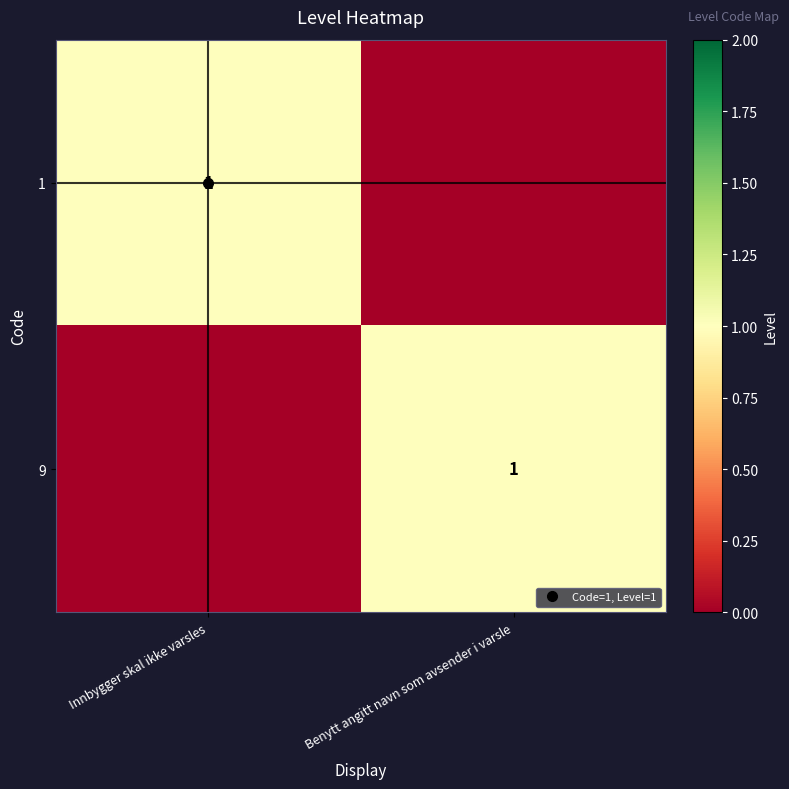

The value of 9 at Innbygger skal ikke varsles is 0. True or false?

True